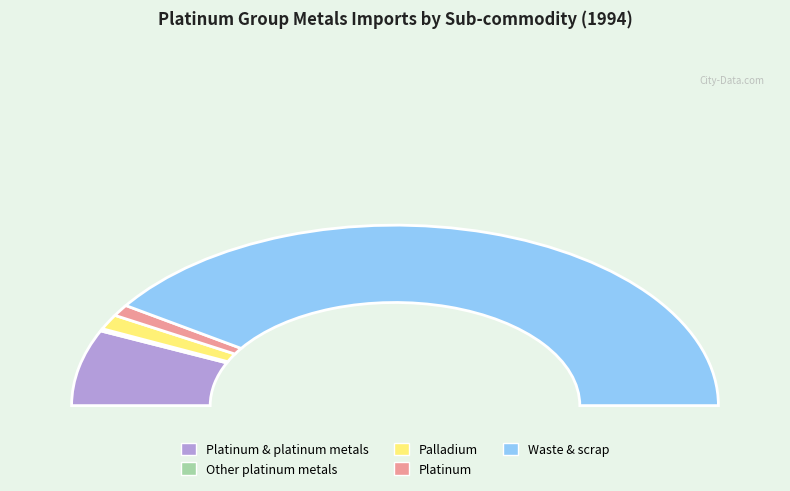

To the nearest percent, what is the average slice percentage?

20%